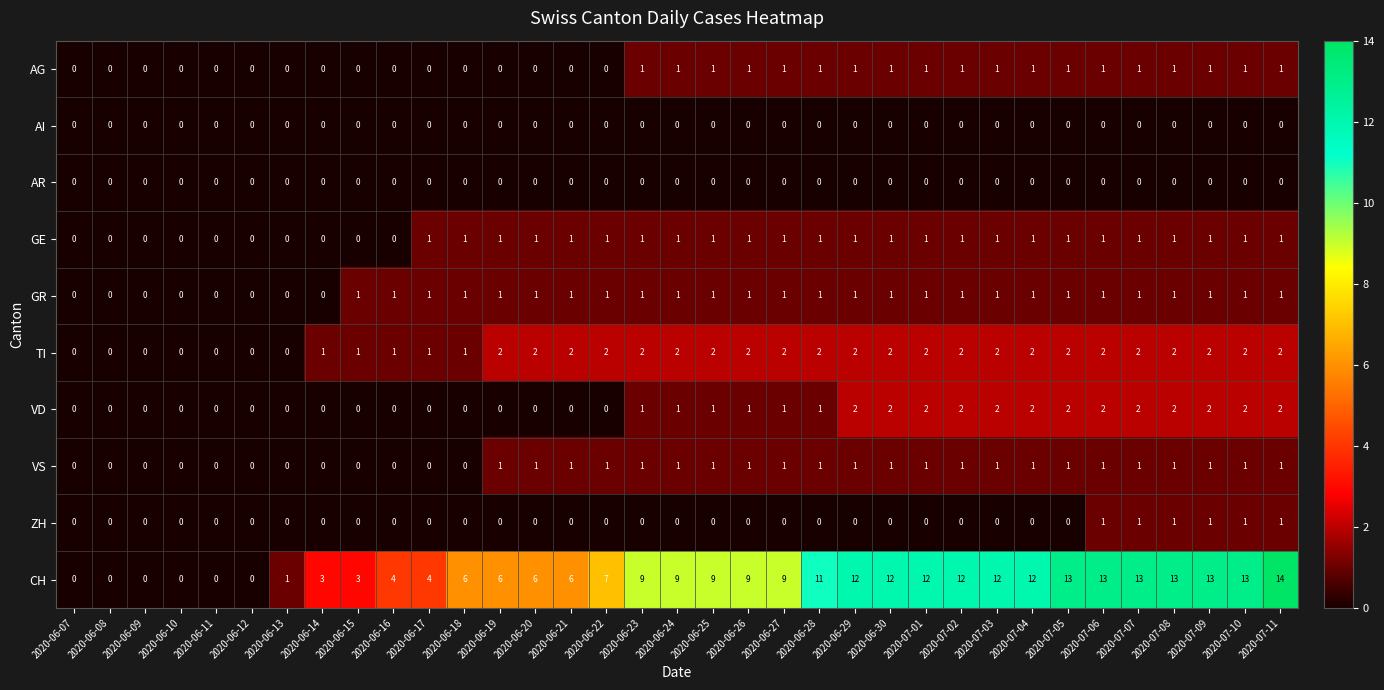

What is the total value across all series at 2020-06-14?

4